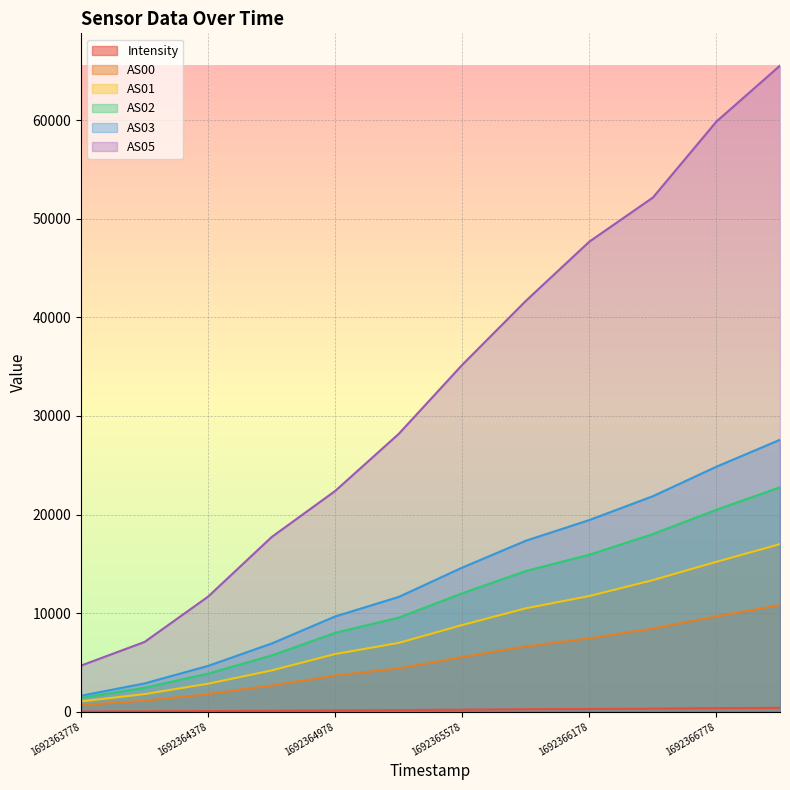

True or false: AS00 has a value of 9675.0 at 1692366778.

True